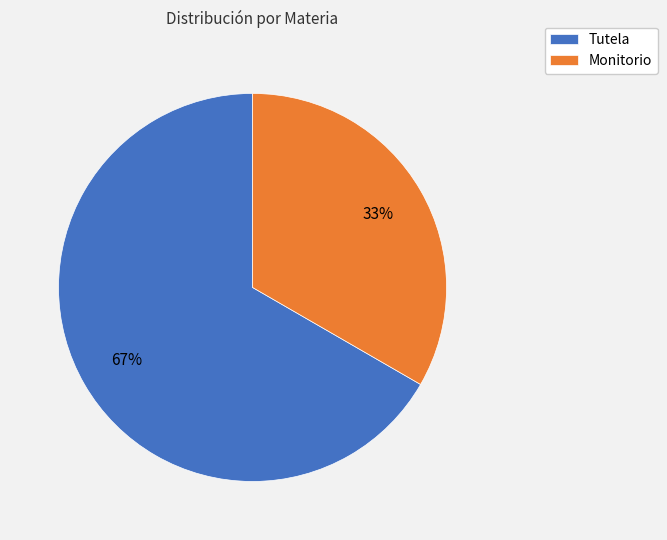

Does any single category account for the majority?

Yes